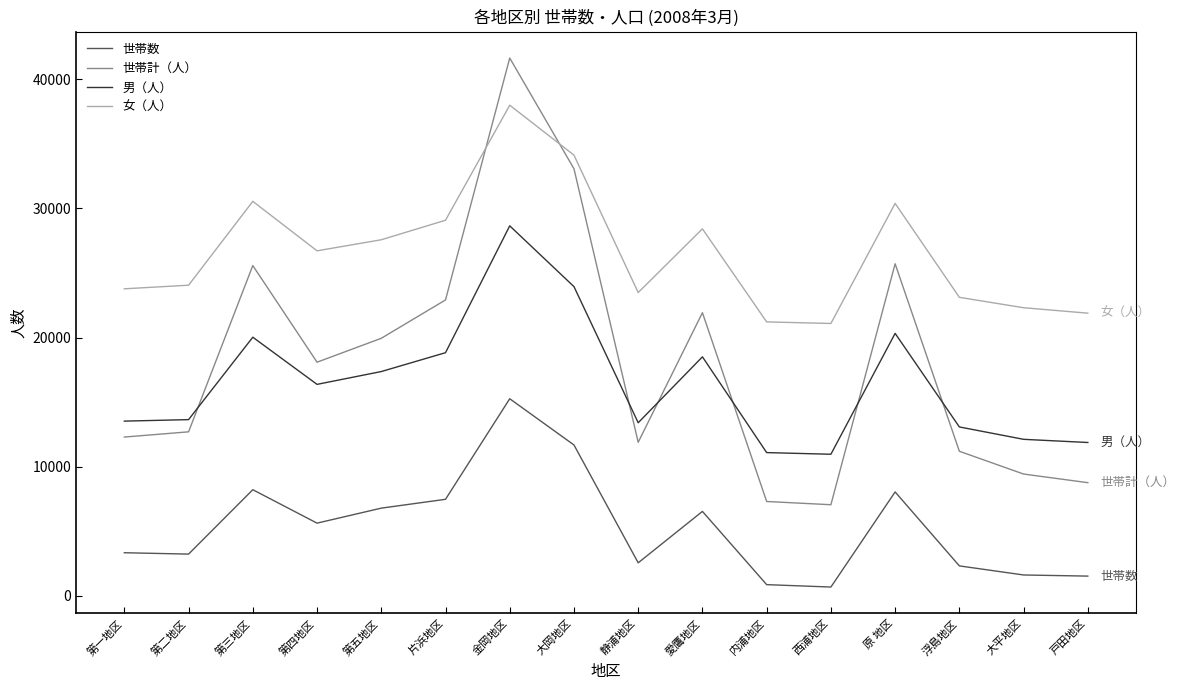

Where is the first local maximum for 女（人）?

第三地区